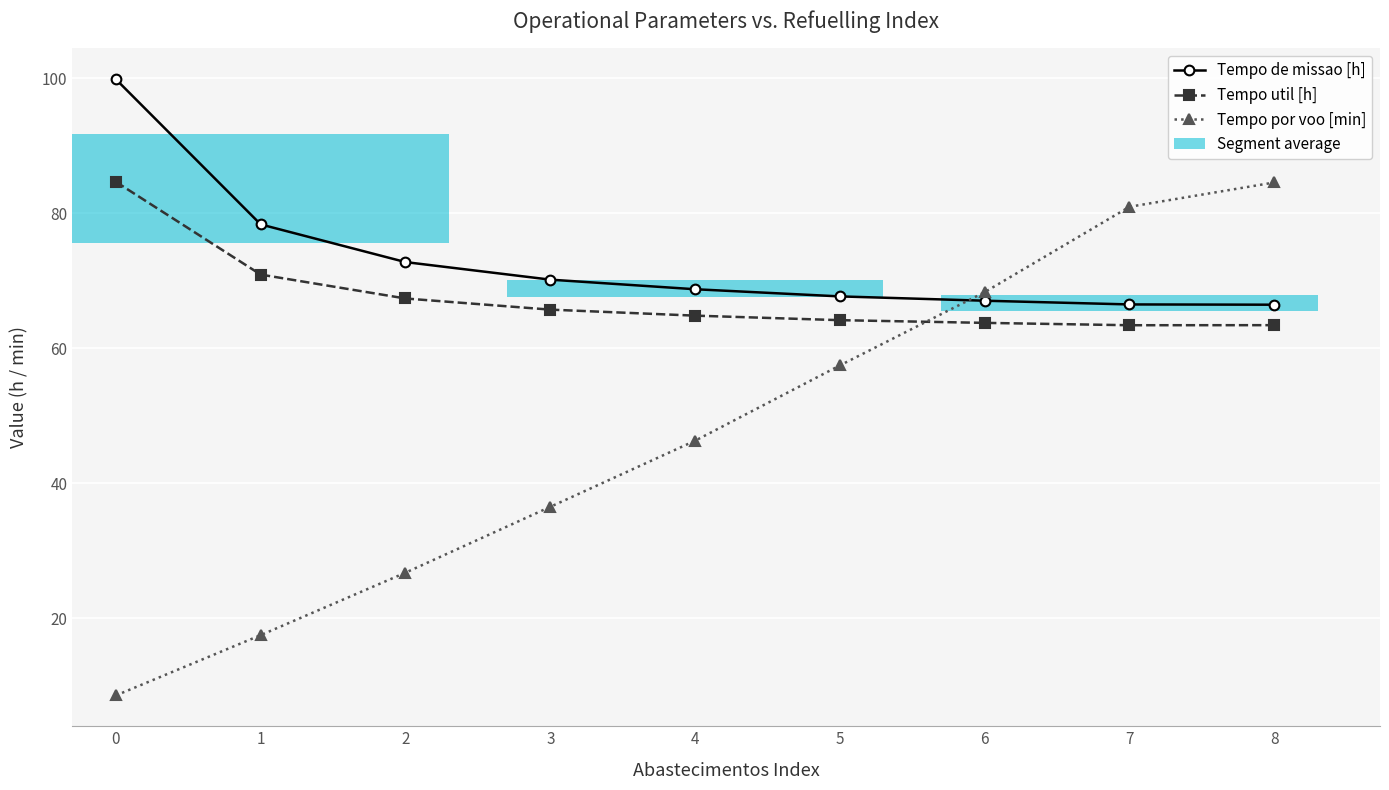

Which series has the largest total across all categories?

Tempo de missao [h]